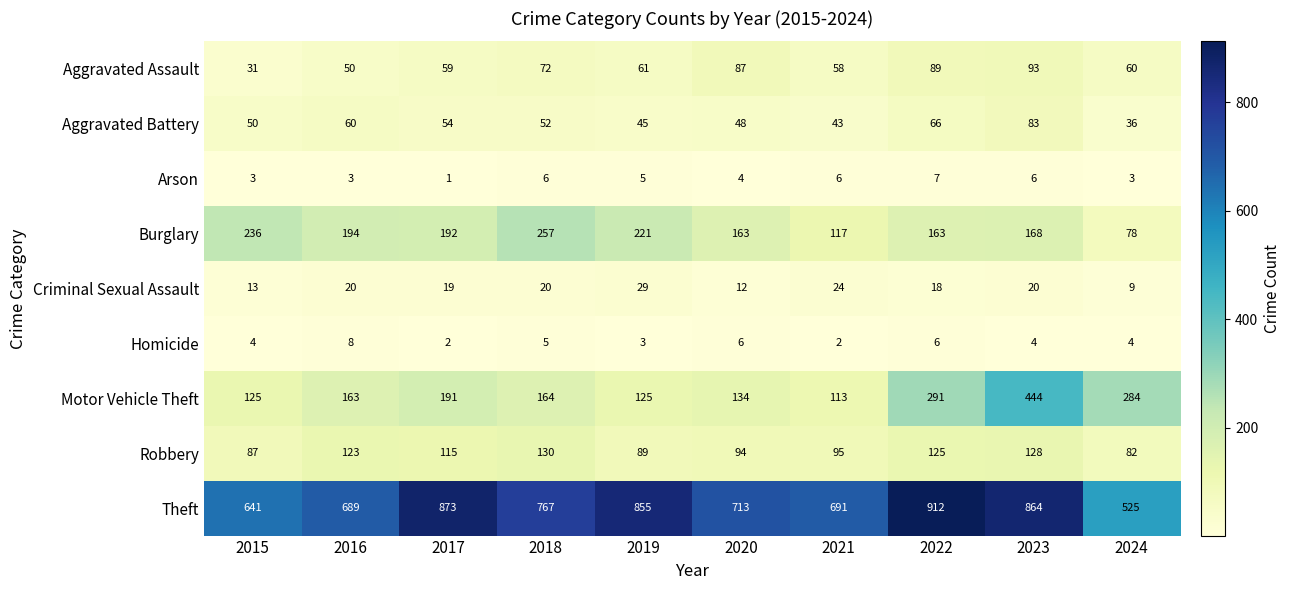

What is the maximum value shown in the chart?

912